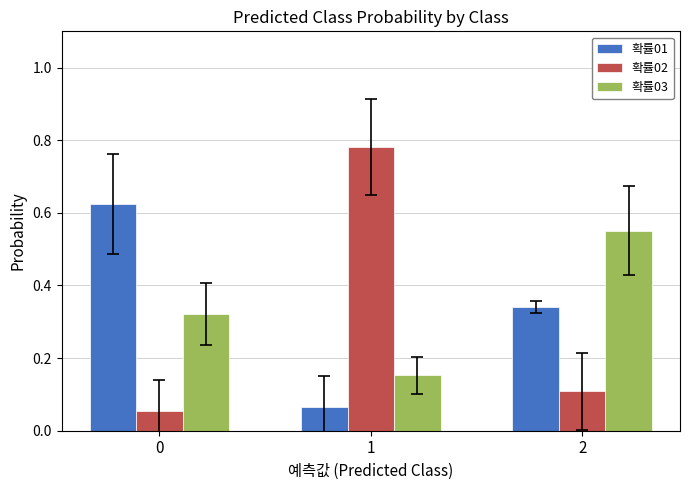

At 1, list the series in order from largest to smallest.

확률02, 확률03, 확률01